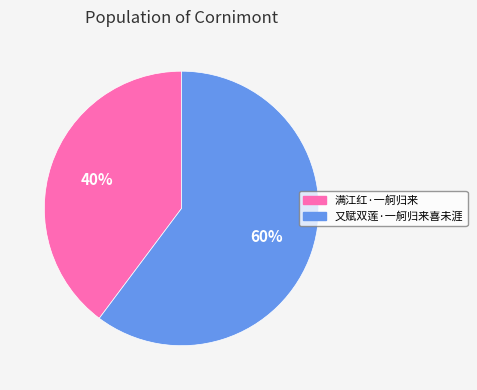

Count the number of slices in the pie.

2